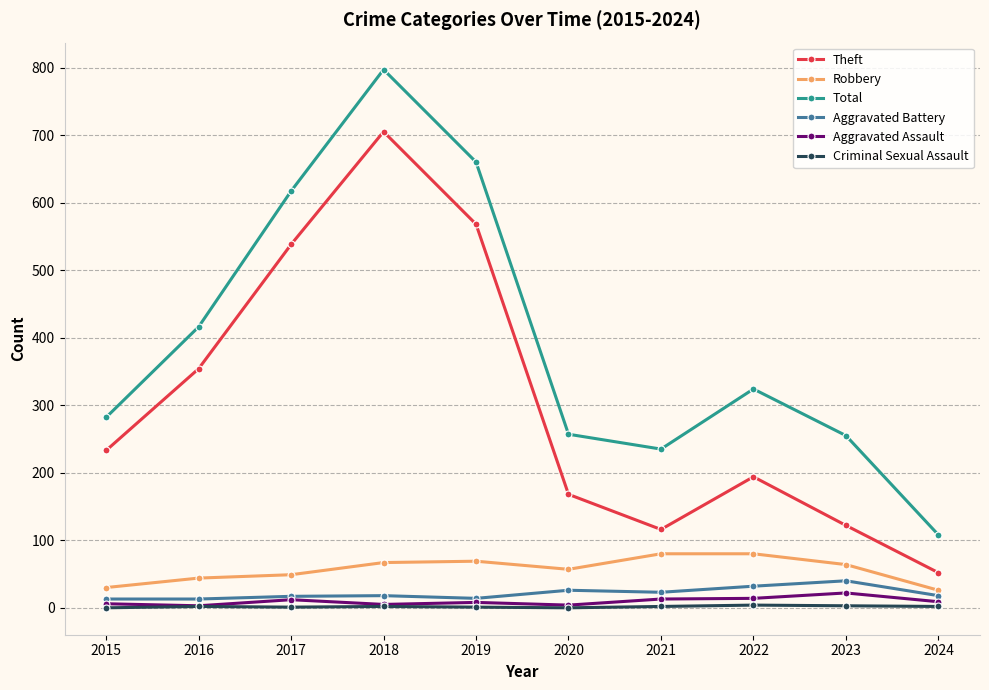

Count the number of data series in this chart.

6